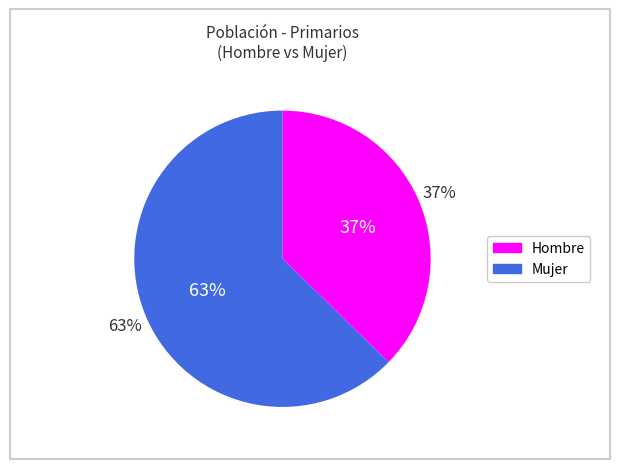

What percentage do Hombre and Mujer together represent?

100.0%